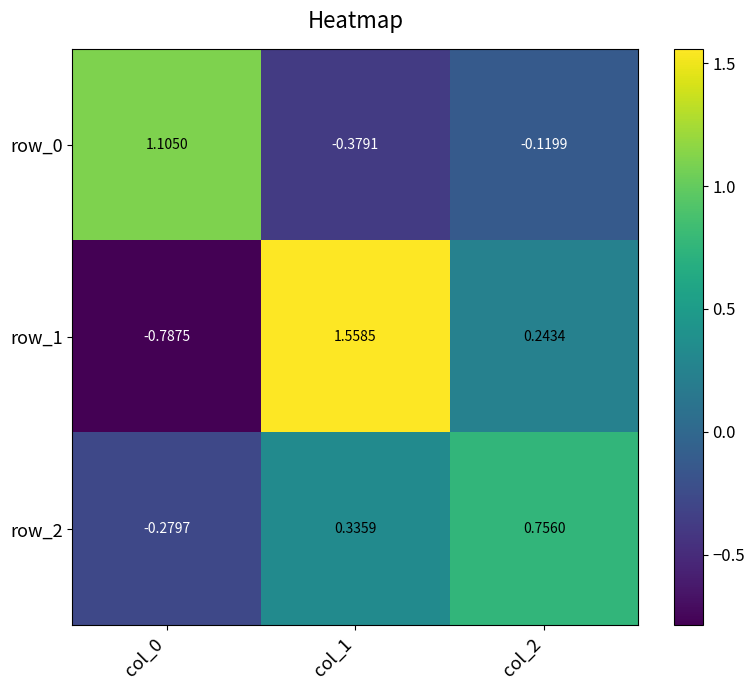

Is the value of row_1 at col_1 greater than the value of row_0 at col_0?

Yes